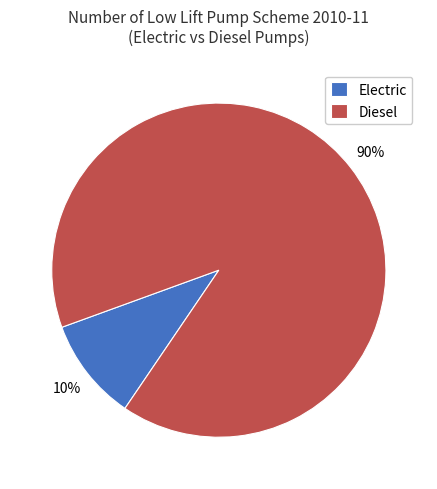

Which slice is the largest?

Diesel